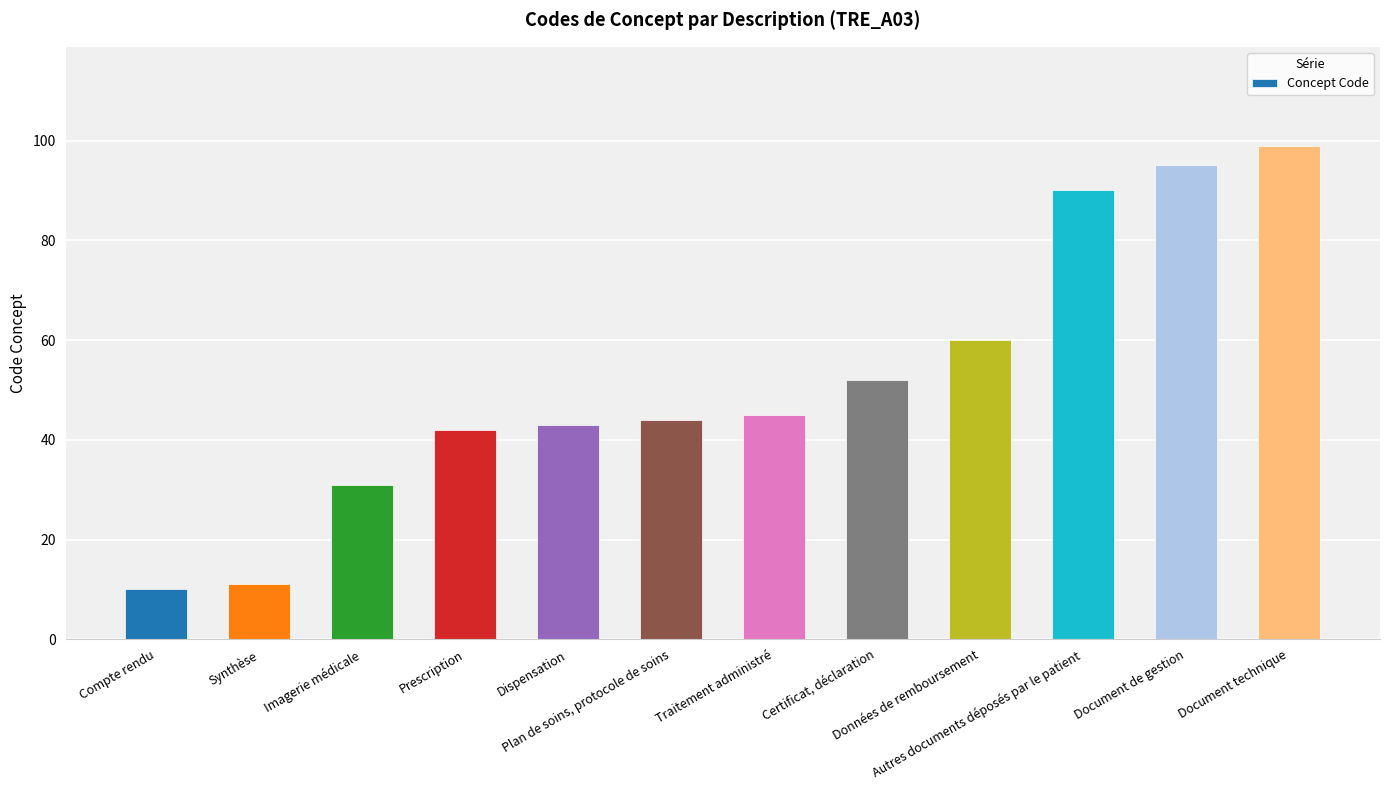

What is the label of the 12th bar from the left?

Document technique